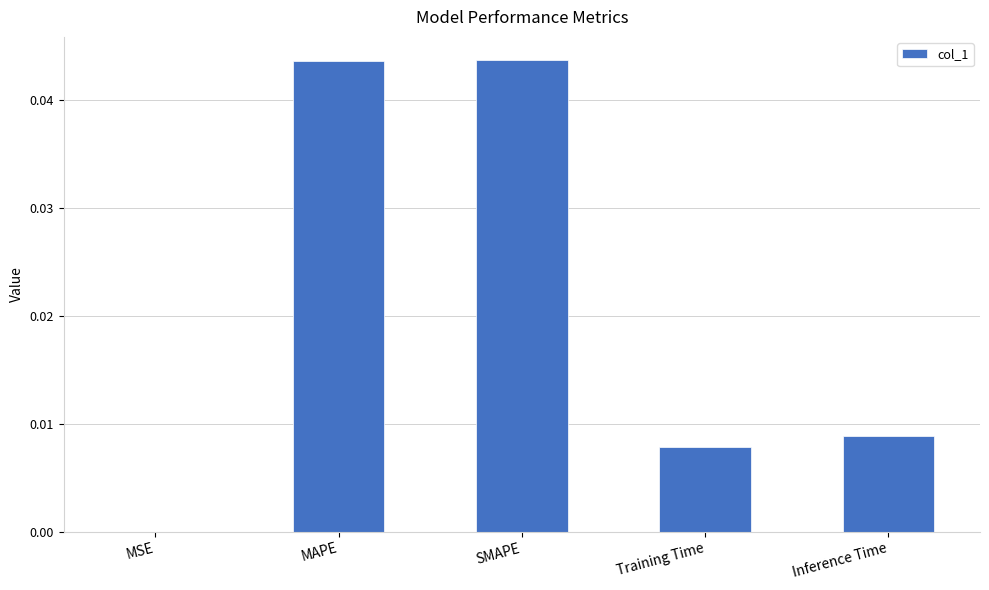

Is it true that the value at SMAPE is 0.0?

True